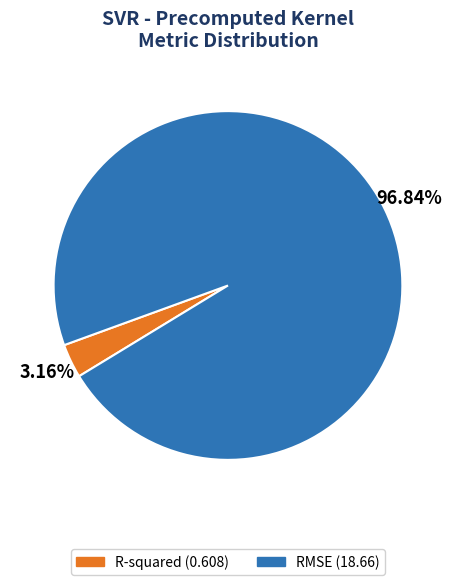

Is it true that R-squared is 3% of the pie?

True